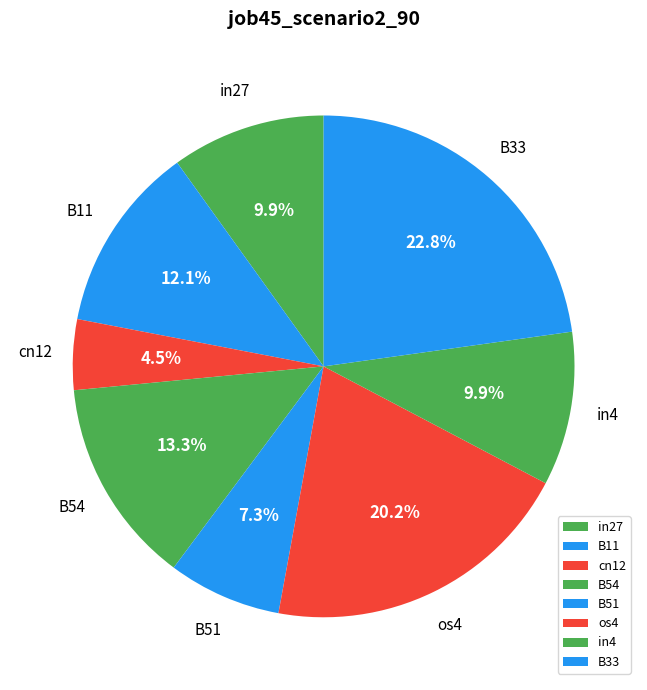

How many slices are in this pie chart?

8